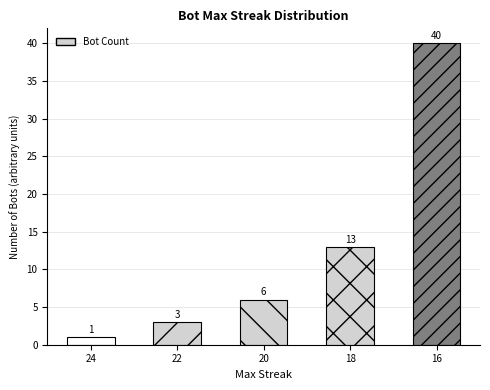

What is the maximum value shown in the chart?

40